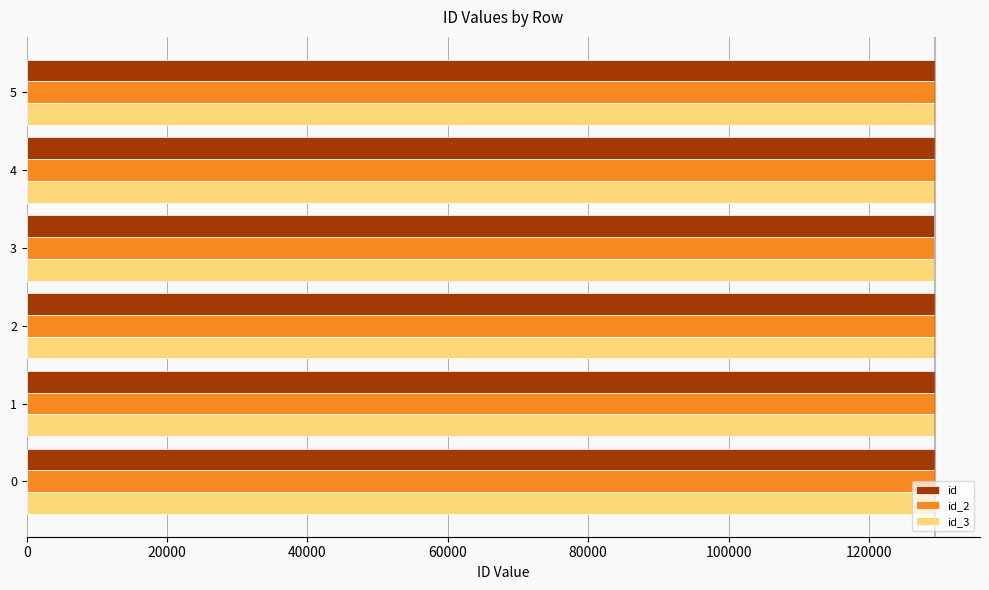

What is the sum of all id_2 values?

776086